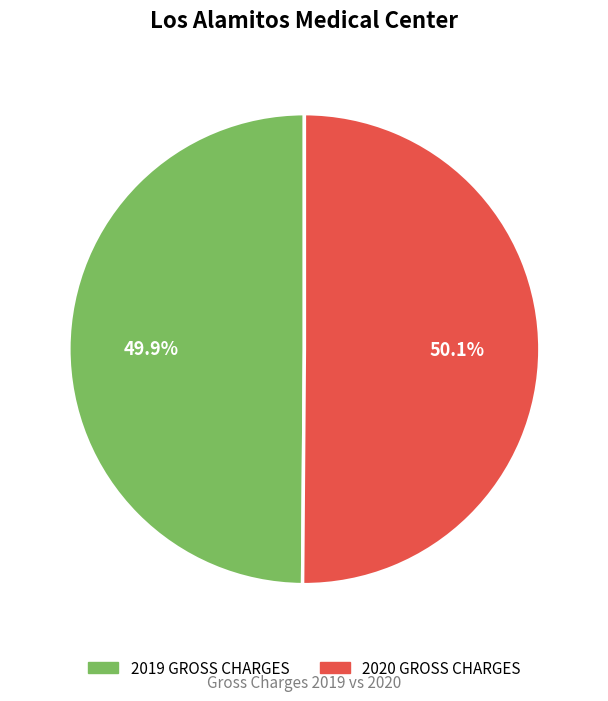

What percentage is the 2020 GROSS CHARGES slice, to the nearest percent?

50%